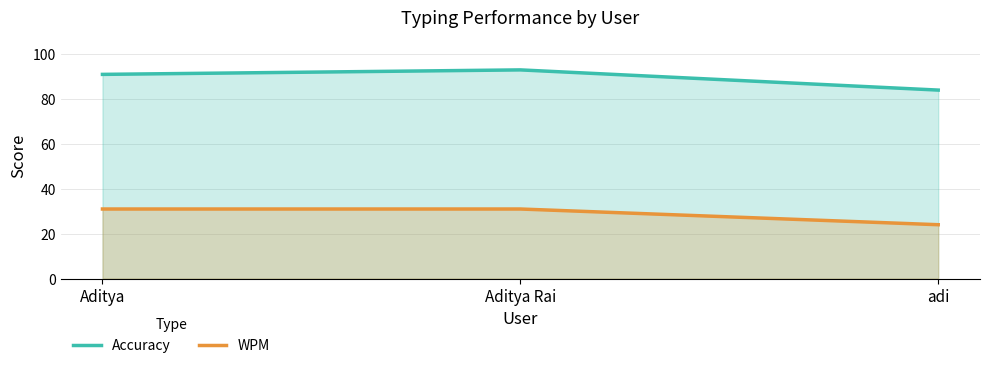

At how many categories does at least one series exceed 78?

3